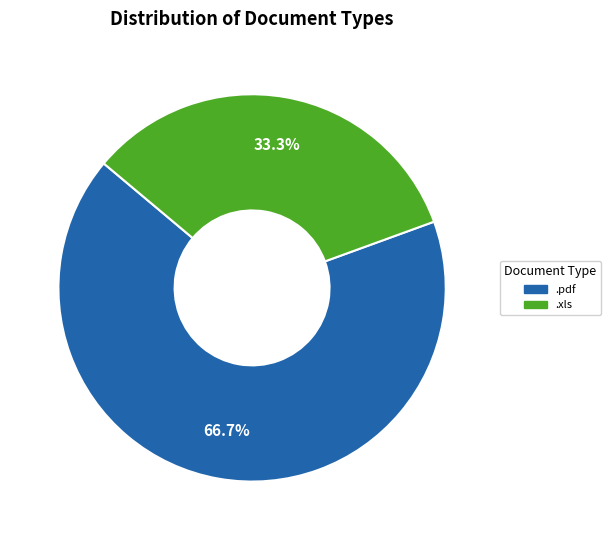

Which has a higher value, .xls or .pdf?

.pdf